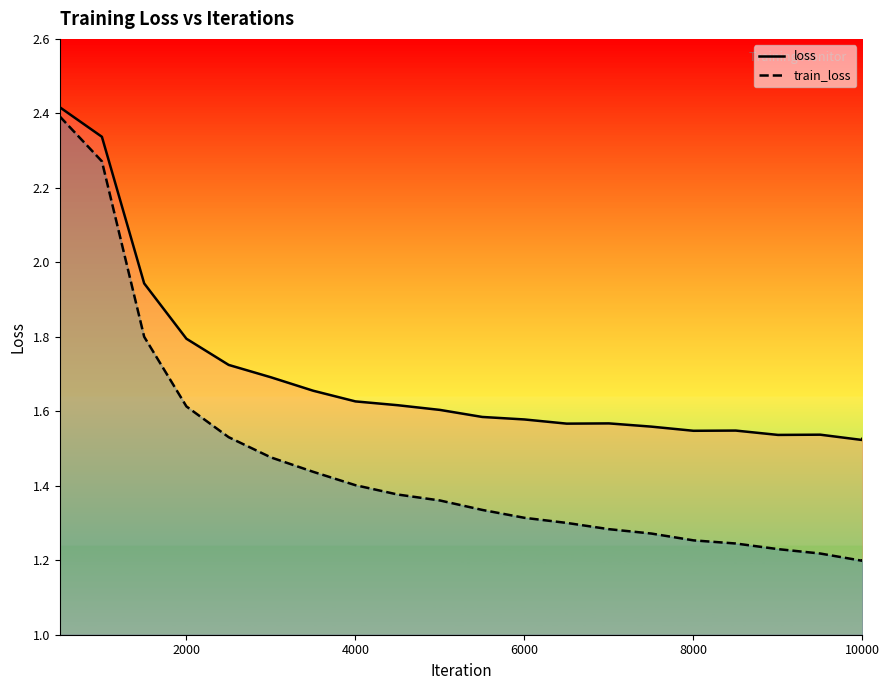

List the series in order of their overall mean, lowest first.

train_loss, loss